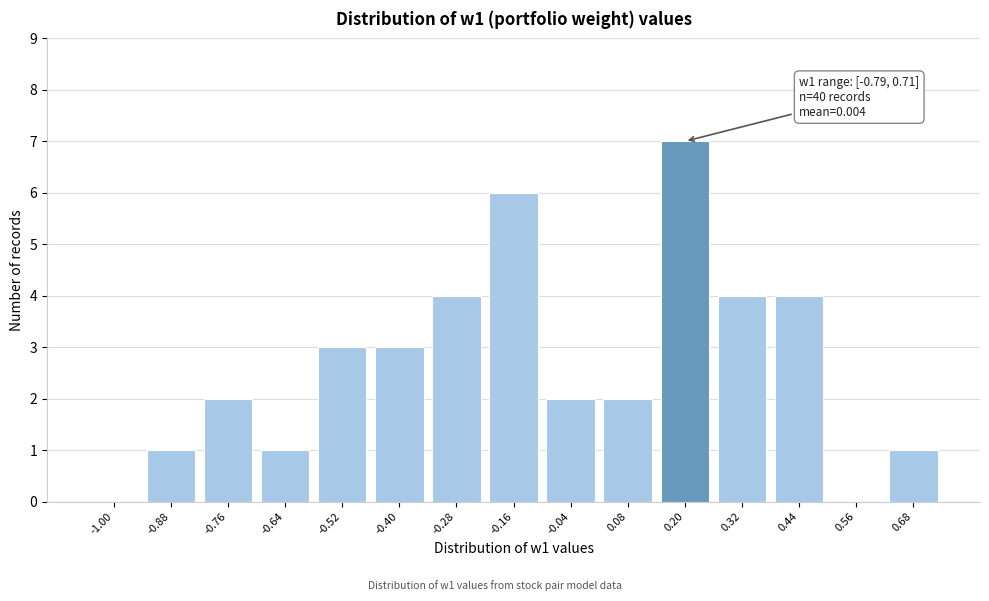

Reading right to left, list all the values displayed in this chart.

0.68=1	0.56=0	0.44=4	0.32=4	0.20=7	0.08=2	-0.04=2	-0.16=6	-0.28=4	-0.40=3	-0.52=3	-0.64=1	-0.76=2	-0.88=1	-1.00=0